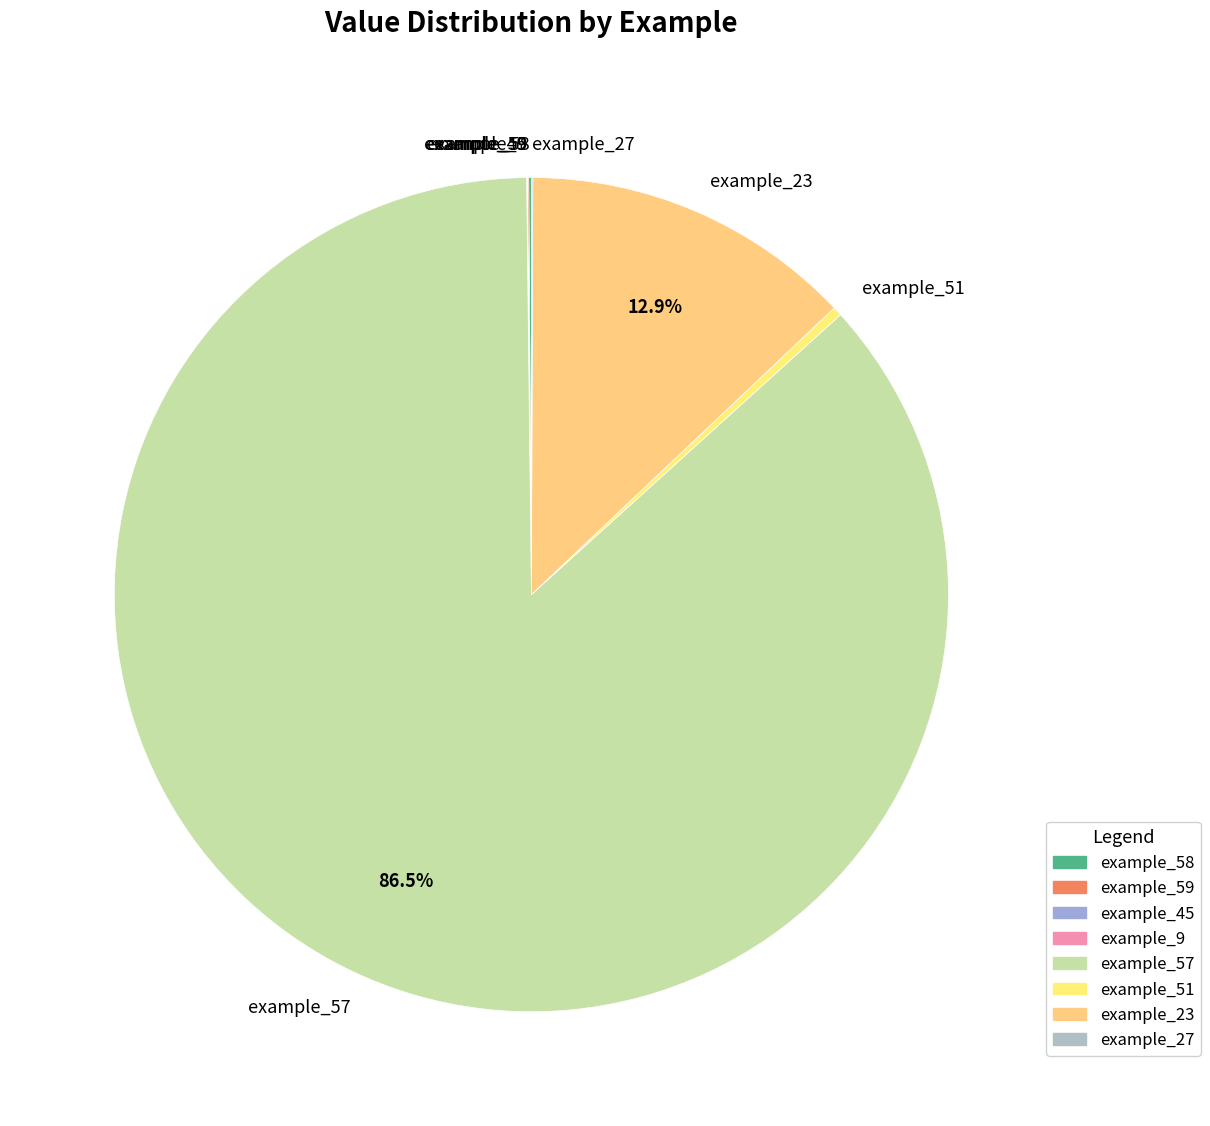

Which slice is the largest?

example_57